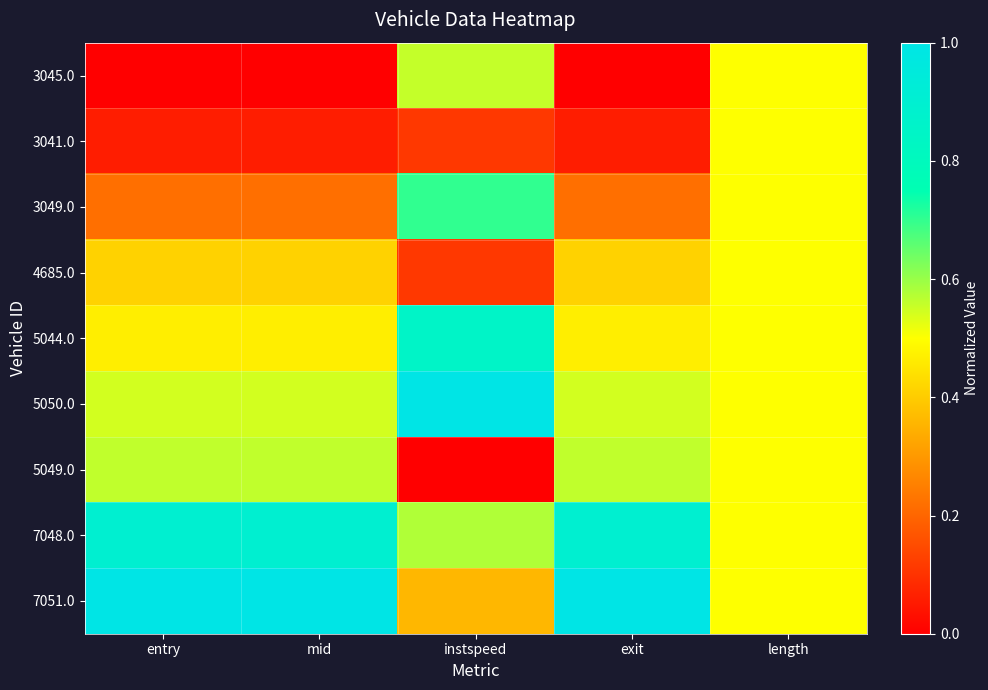

Reading left to right, transcribe all the data shown in this chart.

3045.0: entry=0.0	mid=0.0	instspeed=0.6	exit=0.0	length=0.5
3041.0: entry=0.1	mid=0.1	instspeed=0.1	exit=0.1	length=0.5
3049.0: entry=0.2	mid=0.2	instspeed=0.7	exit=0.2	length=0.5
4685.0: entry=0.4	mid=0.4	instspeed=0.1	exit=0.4	length=0.5
5044.0: entry=0.5	mid=0.5	instspeed=0.9	exit=0.5	length=0.5
5050.0: entry=0.5	mid=0.5	instspeed=1.0	exit=0.5	length=0.5
5049.0: entry=0.6	mid=0.6	instspeed=0.0	exit=0.6	length=0.5
7048.0: entry=0.9	mid=0.9	instspeed=0.6	exit=0.9	length=0.5
7051.0: entry=1.0	mid=1.0	instspeed=0.4	exit=1.0	length=0.5